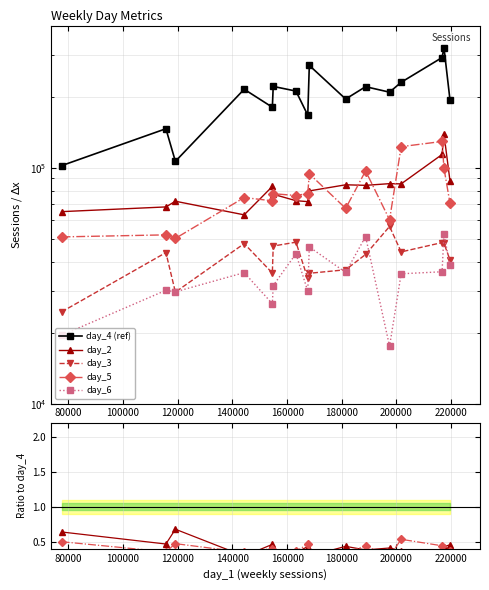

Is the value of day_3 at 10 greater than the value of day_6 at 12?

Yes